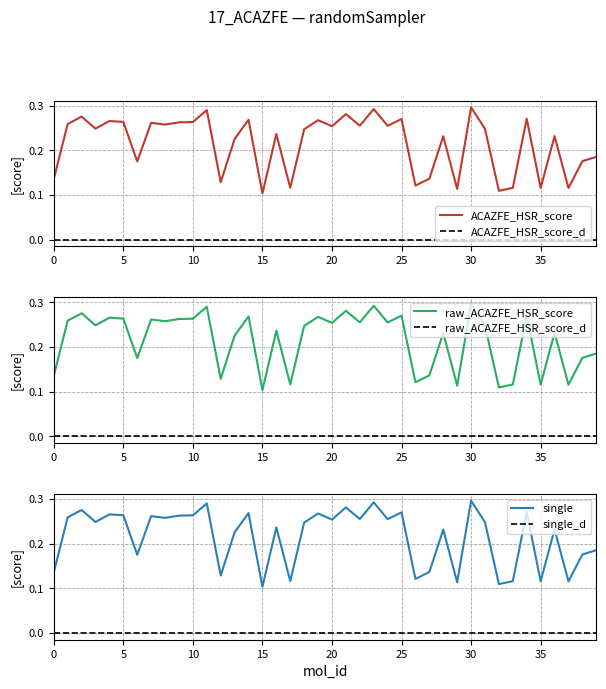

Is this an area chart (filled region under the line)?

No